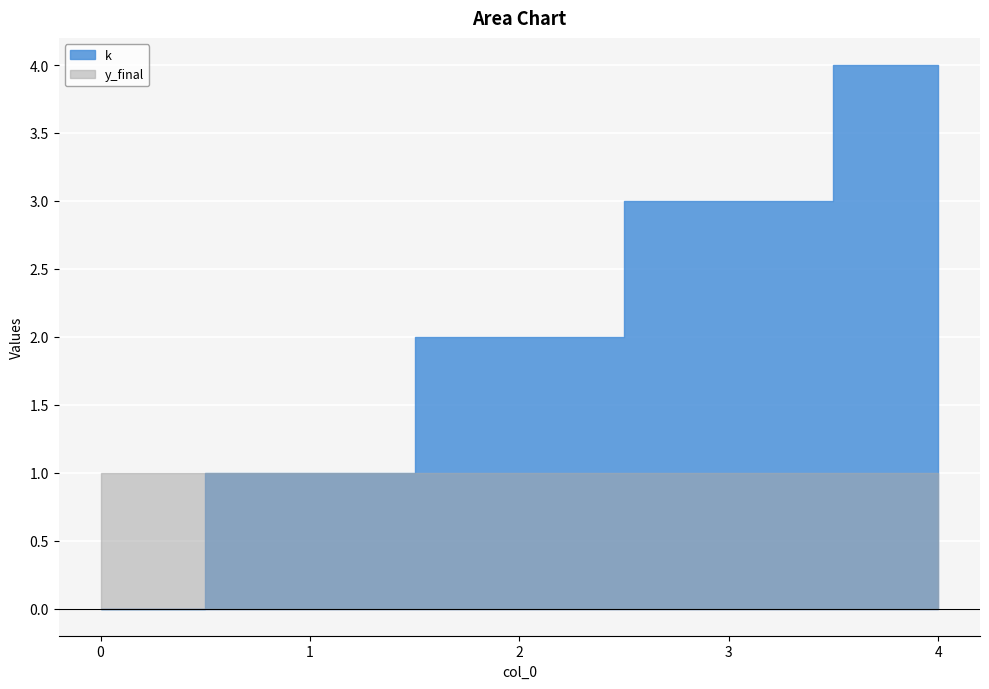

Is it true that y_final equals 1 at 1?

True